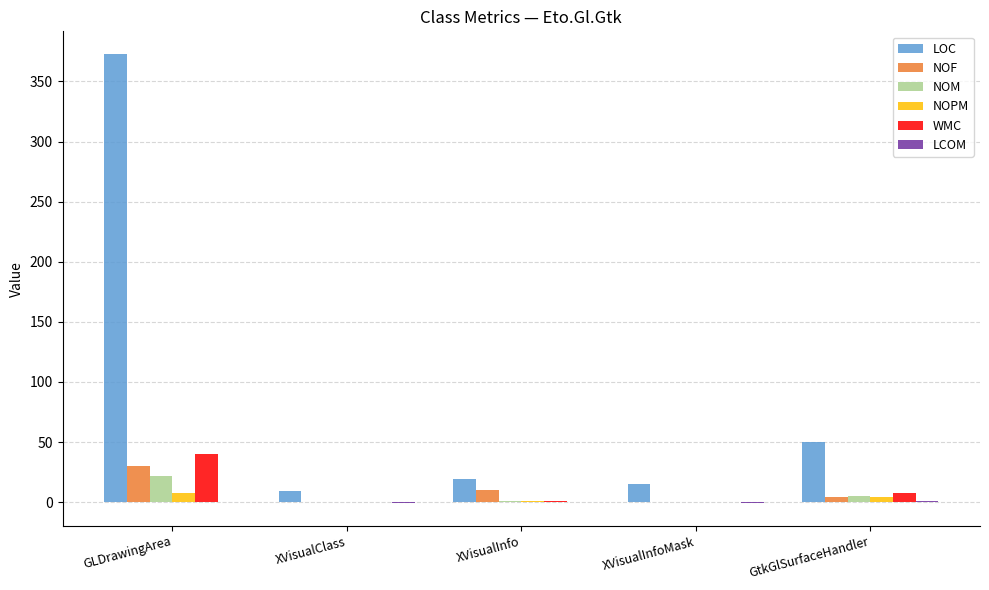

Which category has the highest value in the LOC series?

GLDrawingArea